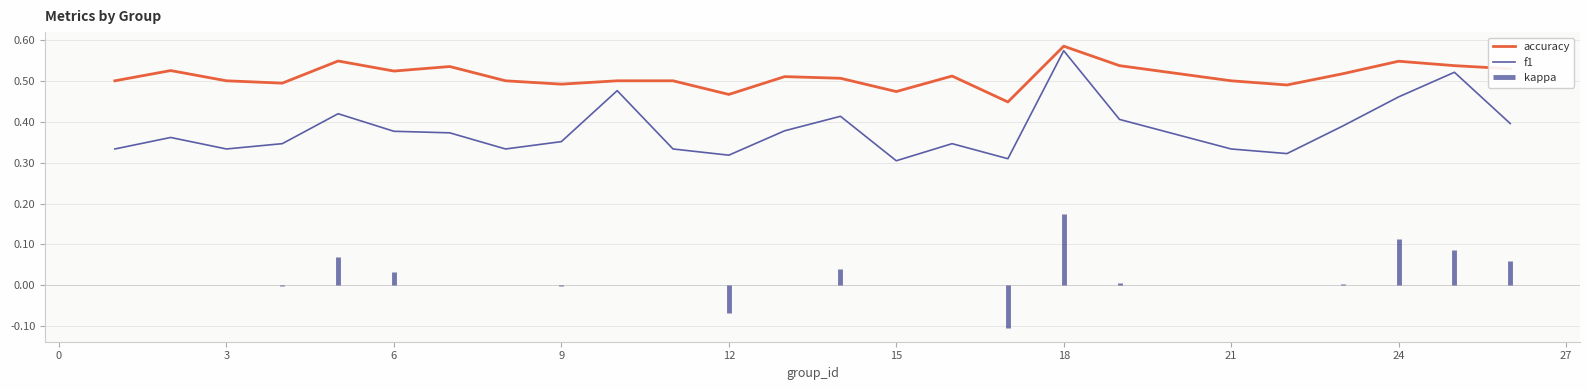

The accuracy series shows 0.8 at 15. True or false?

False